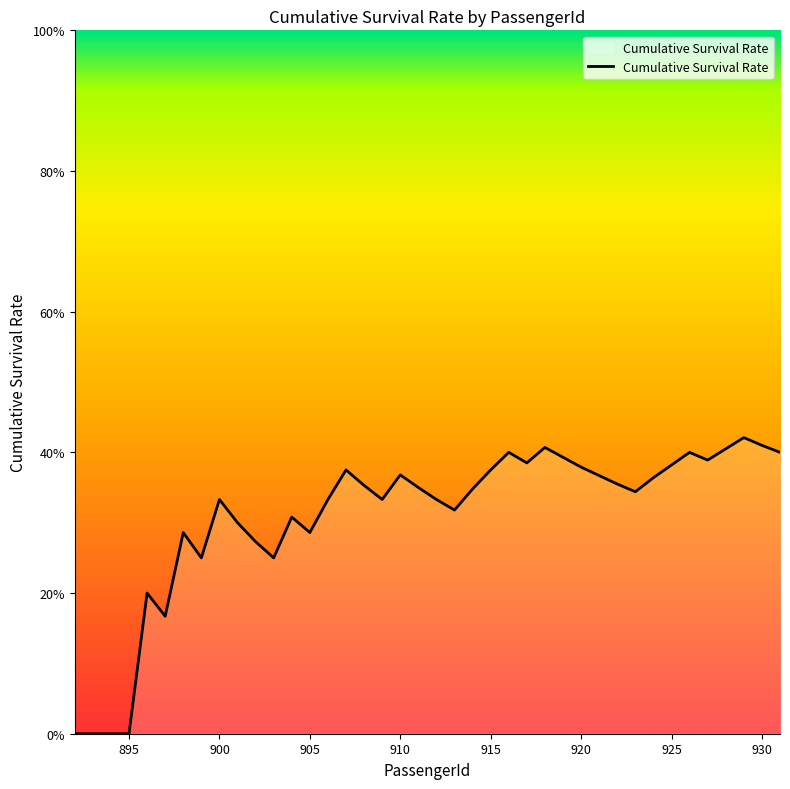

How many points are higher than both their immediate neighbors (excluding endpoints)?

10